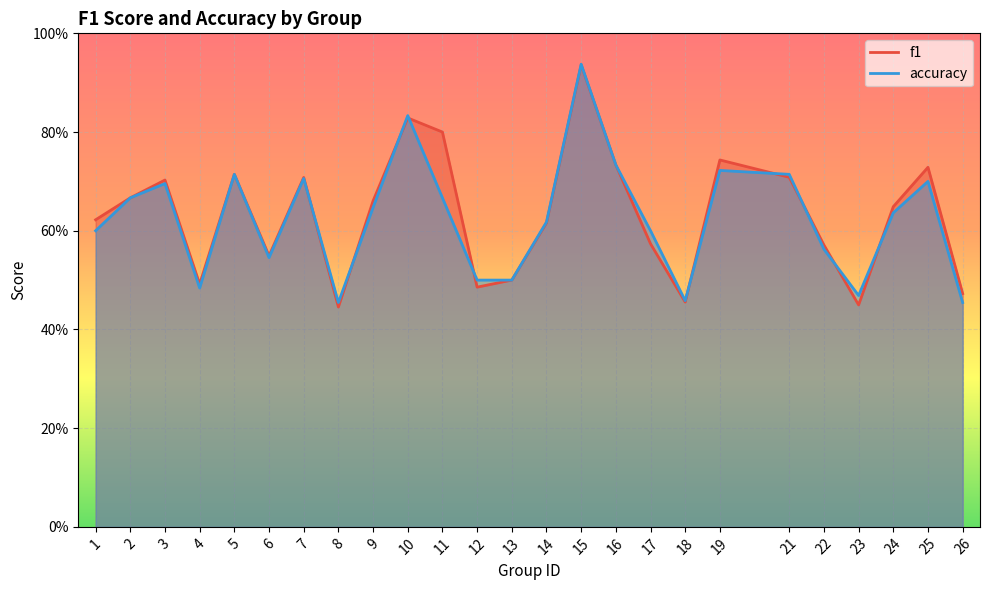

What is the average value of the accuracy series?

0.6